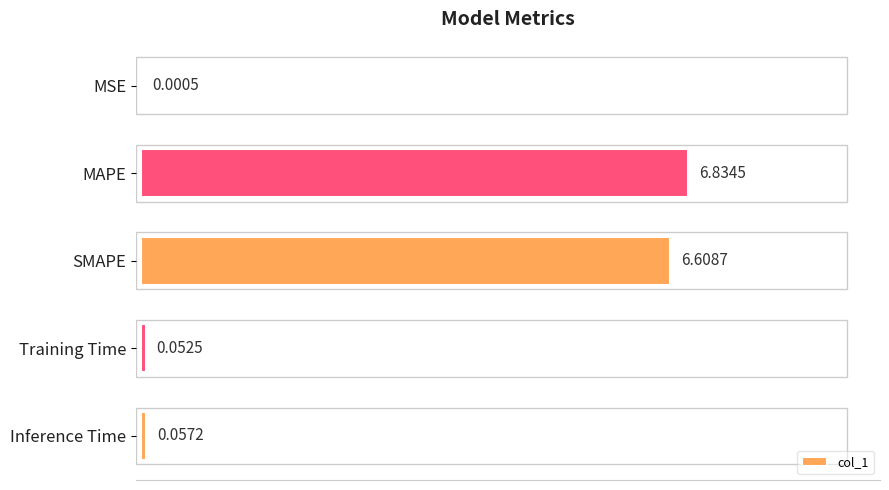

Which label corresponds to the largest value in the chart?

MAPE